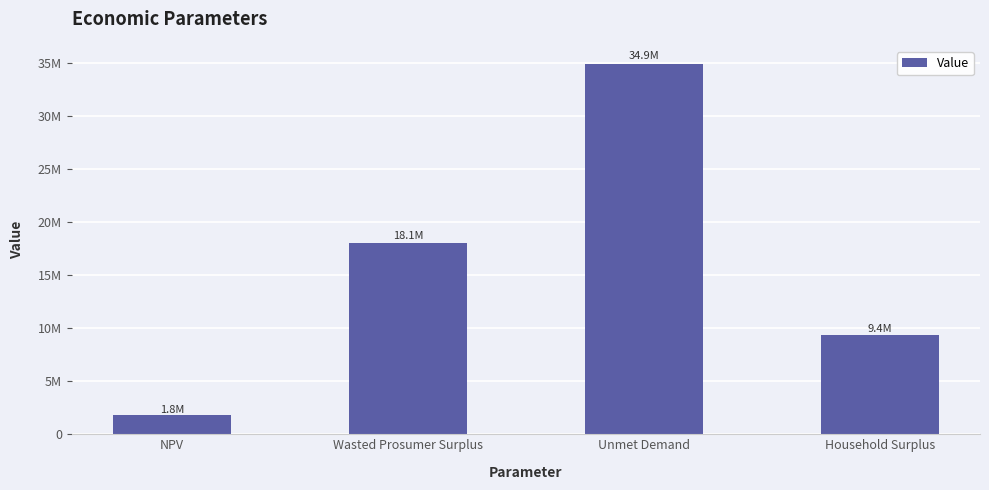

At which label is the value closest to 18376135?

Wasted Prosumer Surplus